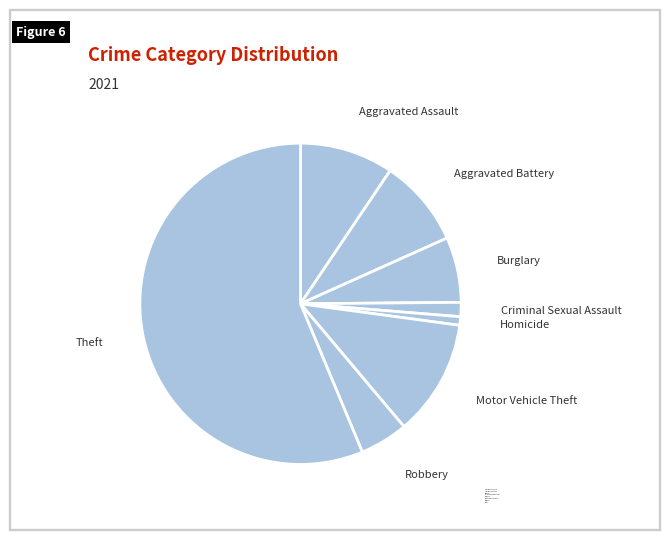

Count the number of slices in the pie.

8